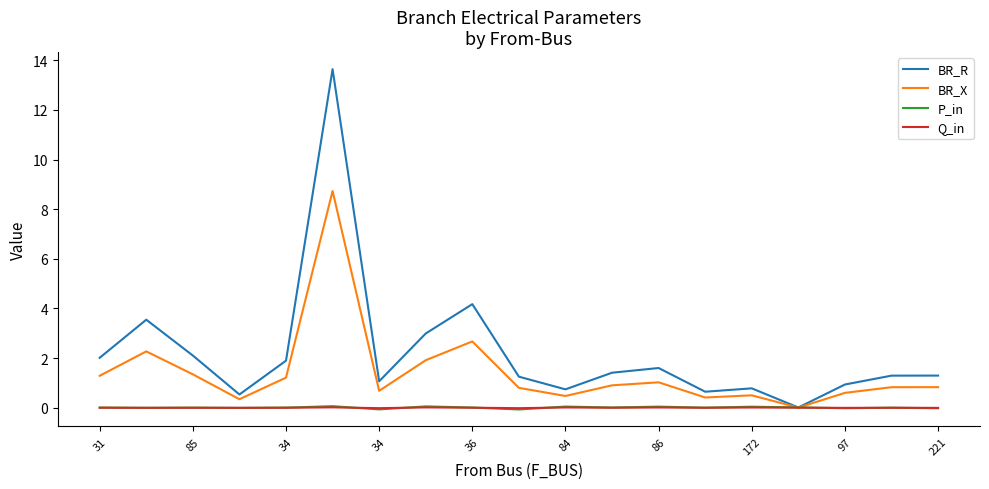

Which series has the largest range (max minus min)?

BR_R